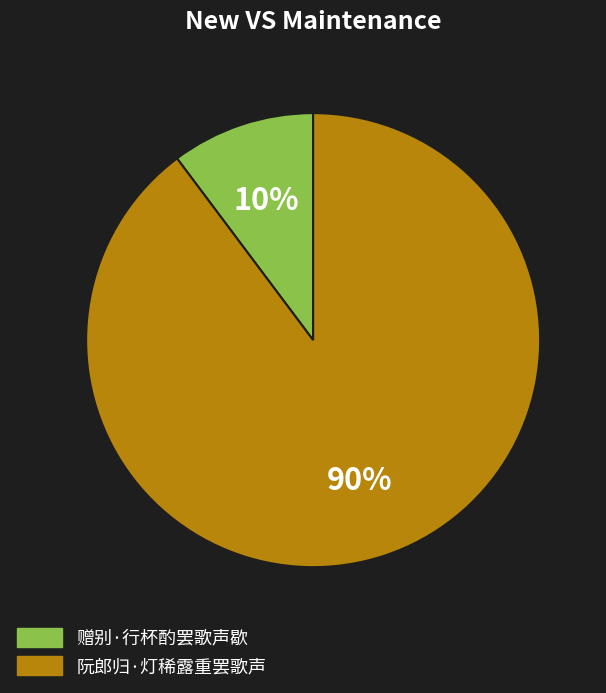

Which has a higher value, 阮郎归·灯稀露重罢歌声 or 赠别·行杯酌罢歌声歇?

阮郎归·灯稀露重罢歌声